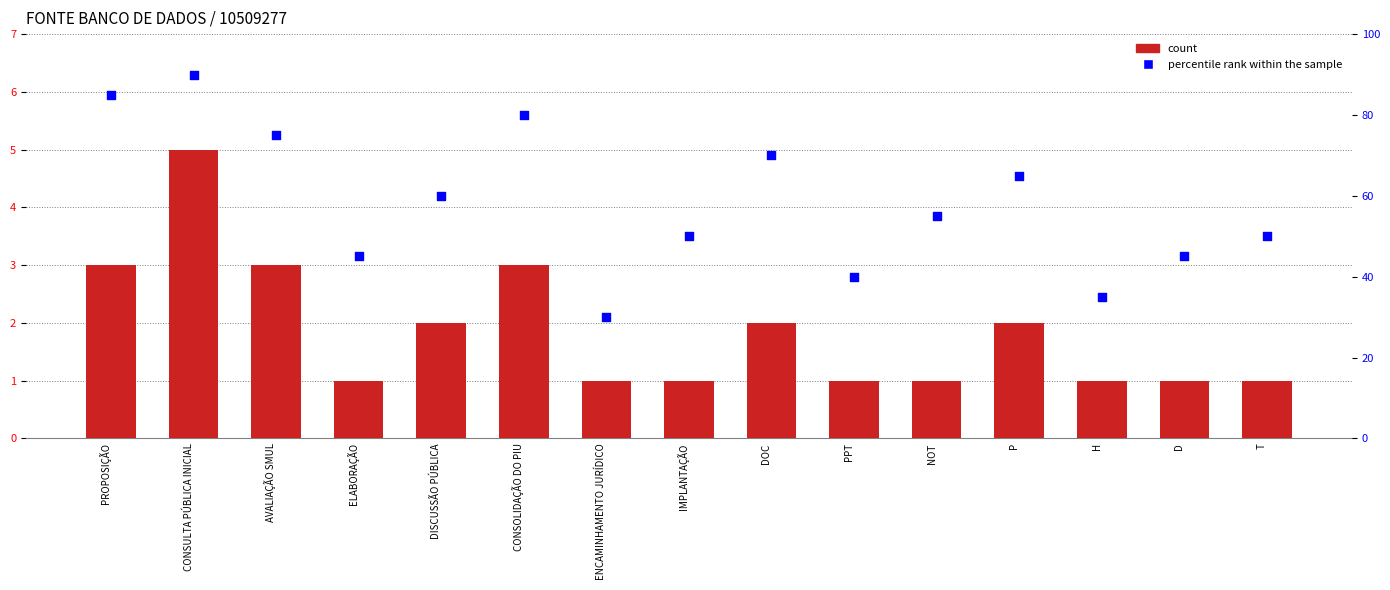

Which series has the widest spread of Y values?

percentile rank within the sample